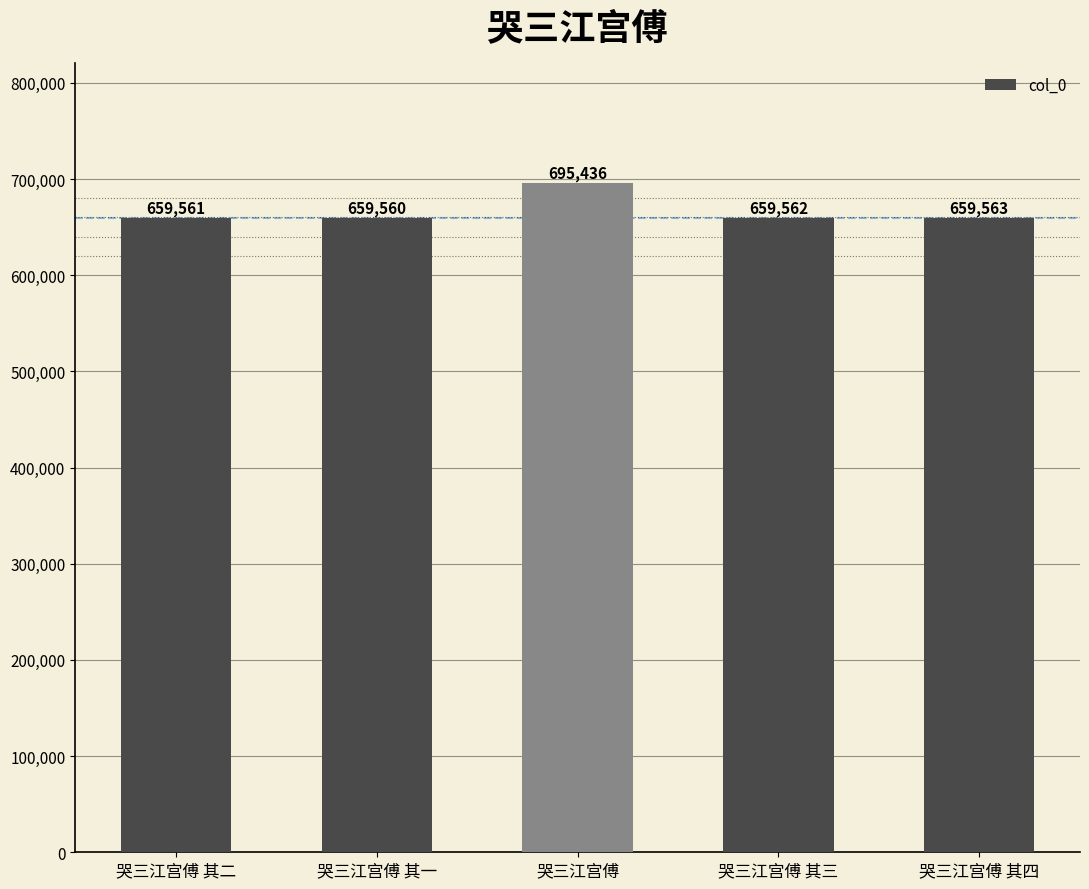

The value at 哭三江宫傅 其二 is 659561. True or false?

True